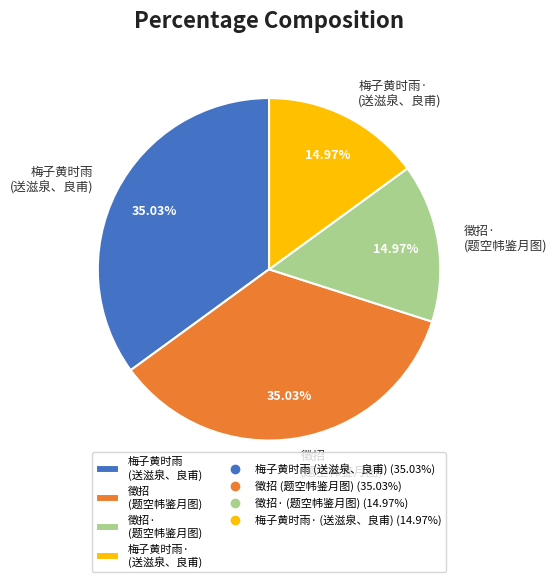

Approximately how many times larger is the value at 梅子黄时雨· (送滋泉、良甫) compared to 徵招 (题空帏鉴月图)?

0.4